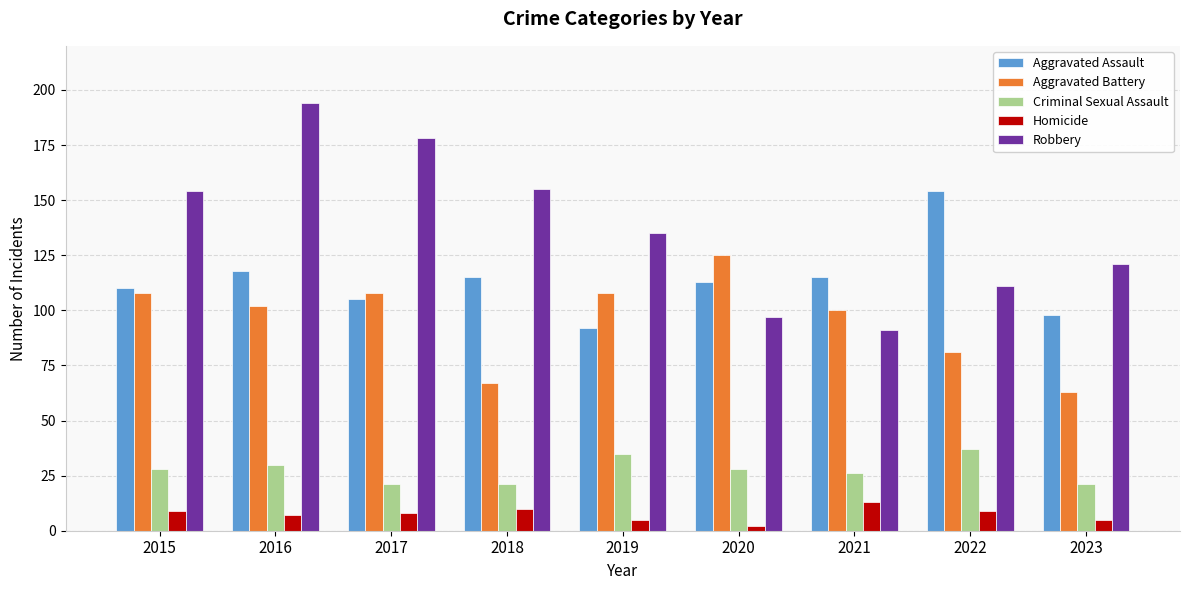

What value does the Robbery series have at 2023, to the nearest 10?

120